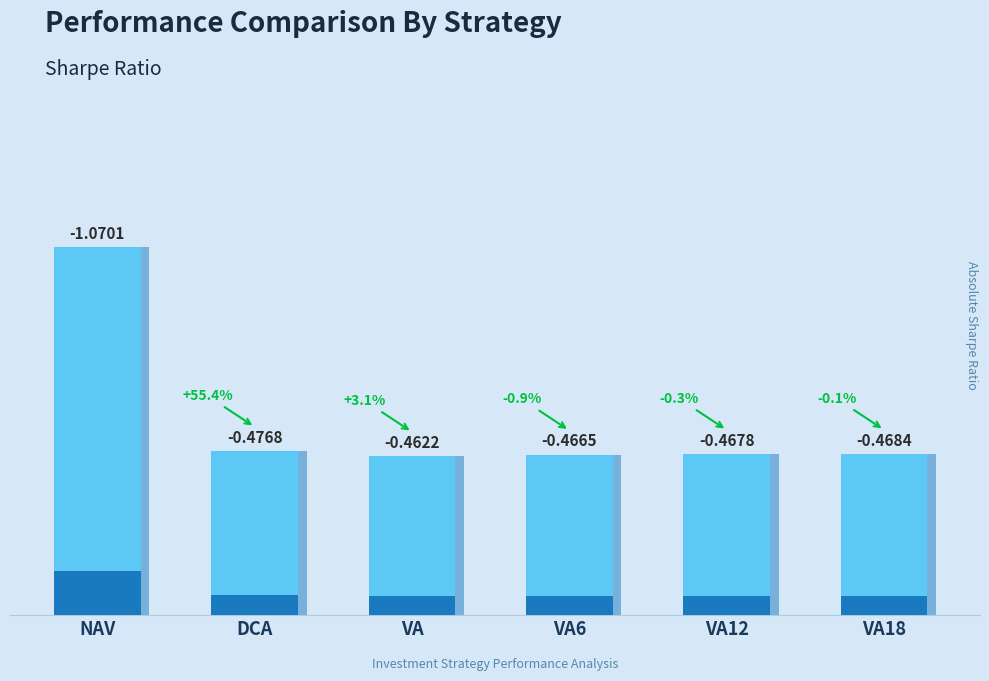

What is the value of the 5th bar from the left?

-0.5